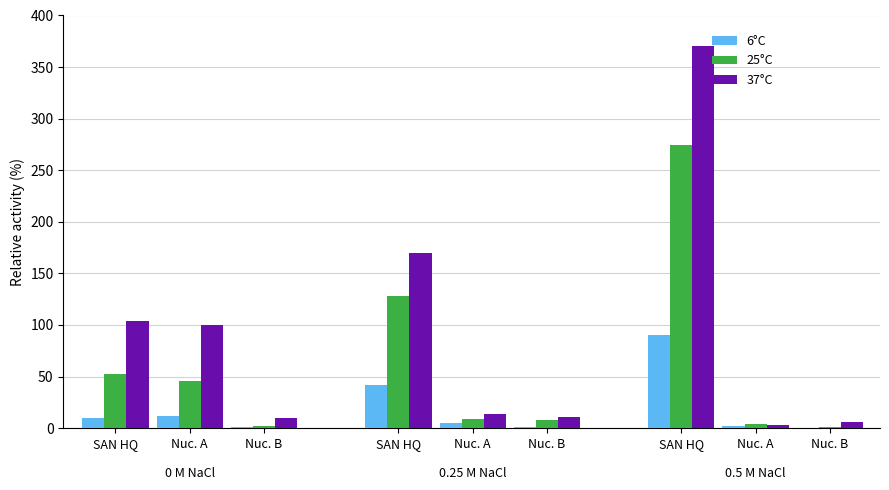

What is the sum of all 6°C values?

163